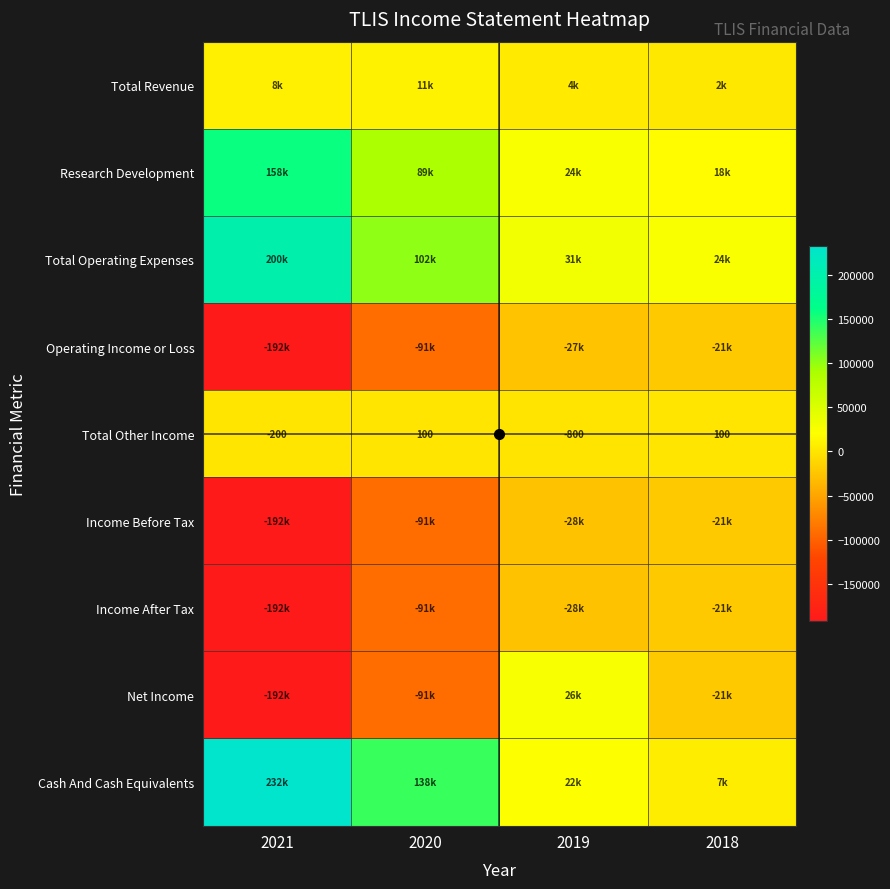

The value of Total Other Income at 2021 is -326. True or false?

False